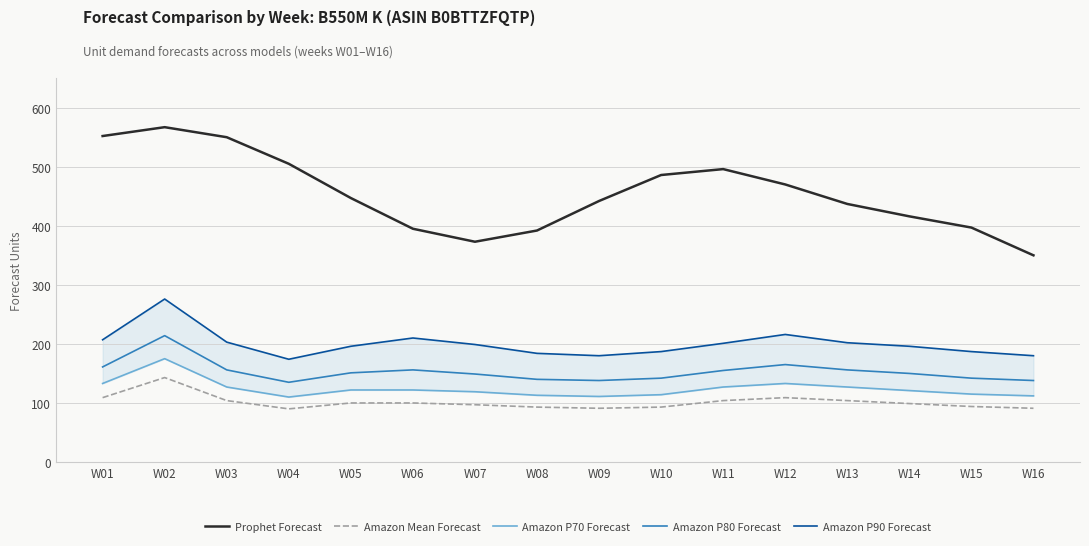

Where is the first local minimum for Amazon P70 Forecast?

W04